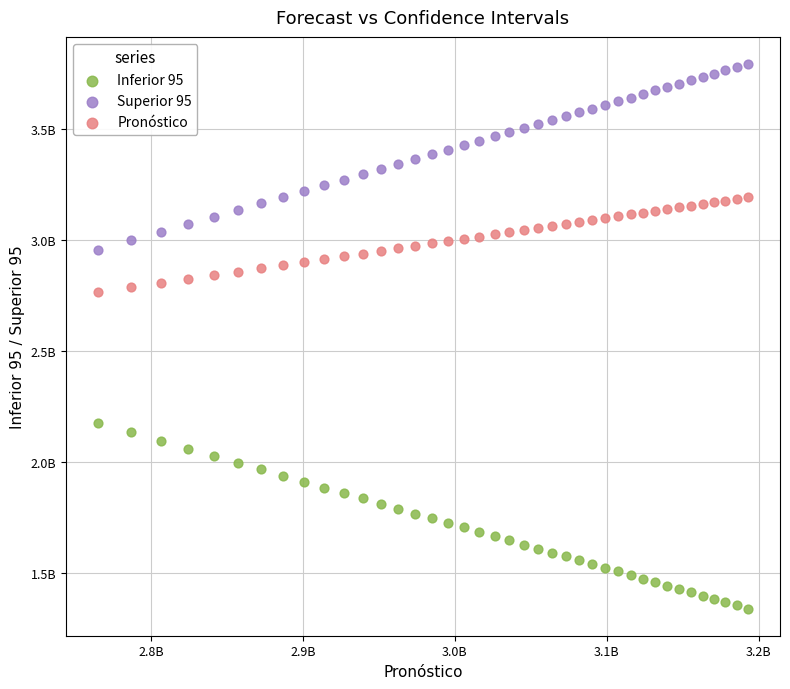

What are all the series names shown in the legend?

Inferior 95, Superior 95, Pronóstico